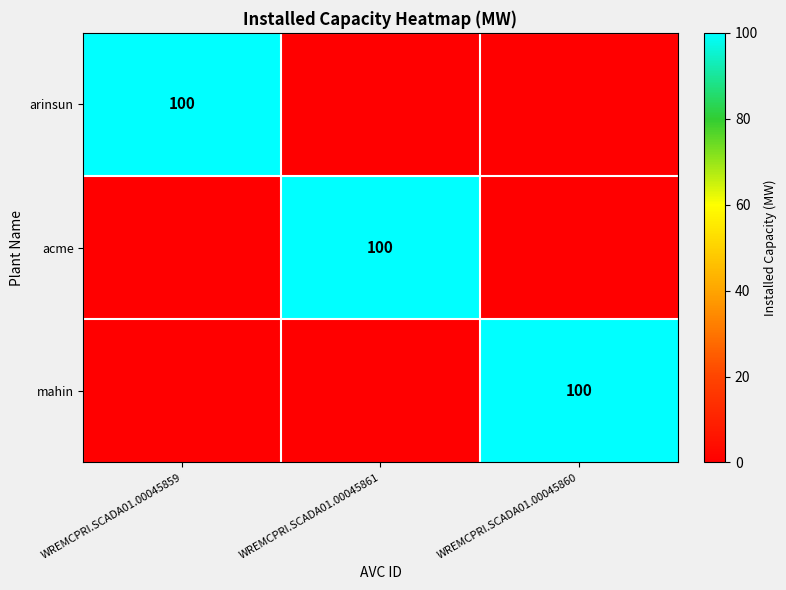

What is the total value across all series at WREMCPRI.SCADA01.00045861?

100